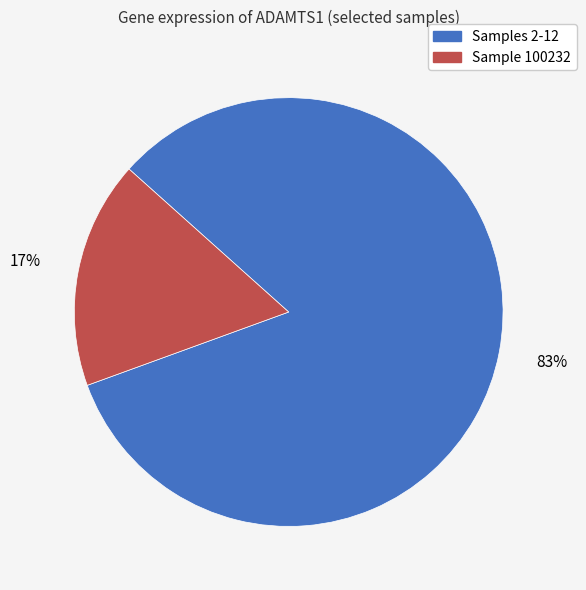

How many segments does this pie chart have?

2